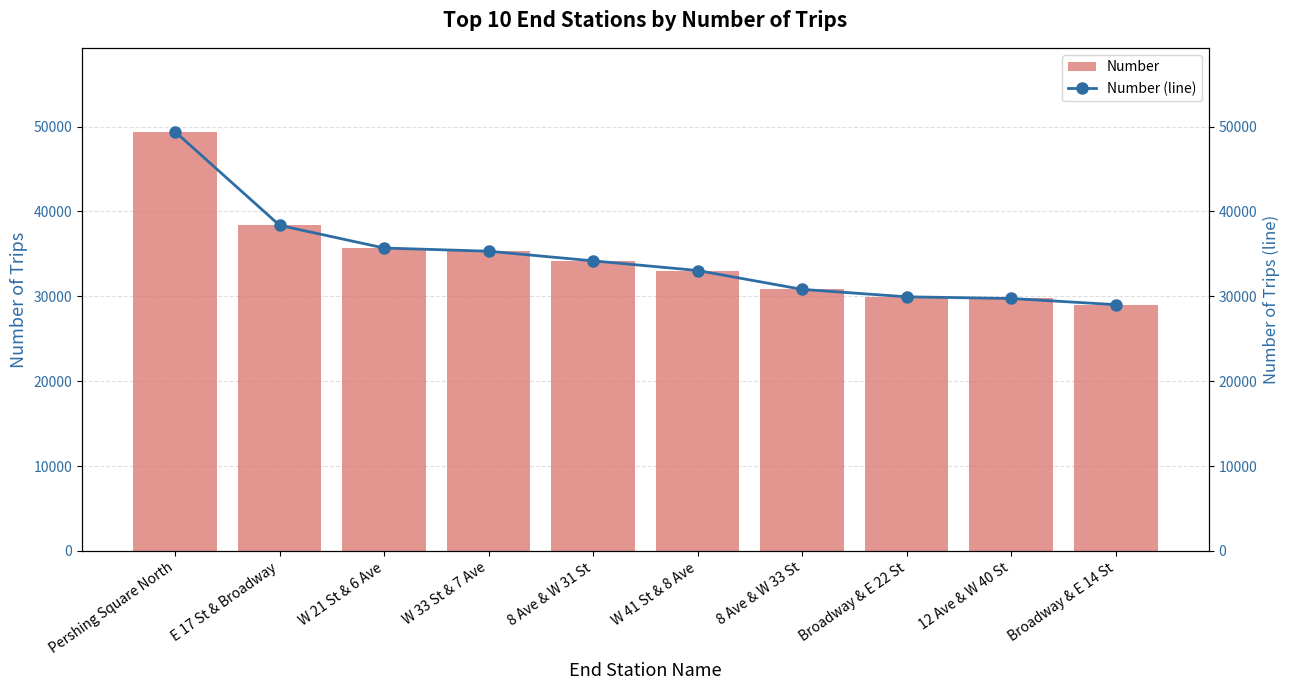

Reading right to left, list all the values displayed in this chart.

Number: Broadway & E 14 St=29023	12 Ave & W 40 St=29748	Broadway & E 22 St=29946	8 Ave & W 33 St=30822	W 41 St & 8 Ave=33046	8 Ave & W 31 St=34183	W 33 St & 7 Ave=35318	W 21 St & 6 Ave=35696	E 17 St & Broadway=38369	Pershing Square North=49404
Number (line): Broadway & E 14 St=29023	12 Ave & W 40 St=29748	Broadway & E 22 St=29946	8 Ave & W 33 St=30822	W 41 St & 8 Ave=33046	8 Ave & W 31 St=34183	W 33 St & 7 Ave=35318	W 21 St & 6 Ave=35696	E 17 St & Broadway=38369	Pershing Square North=49404